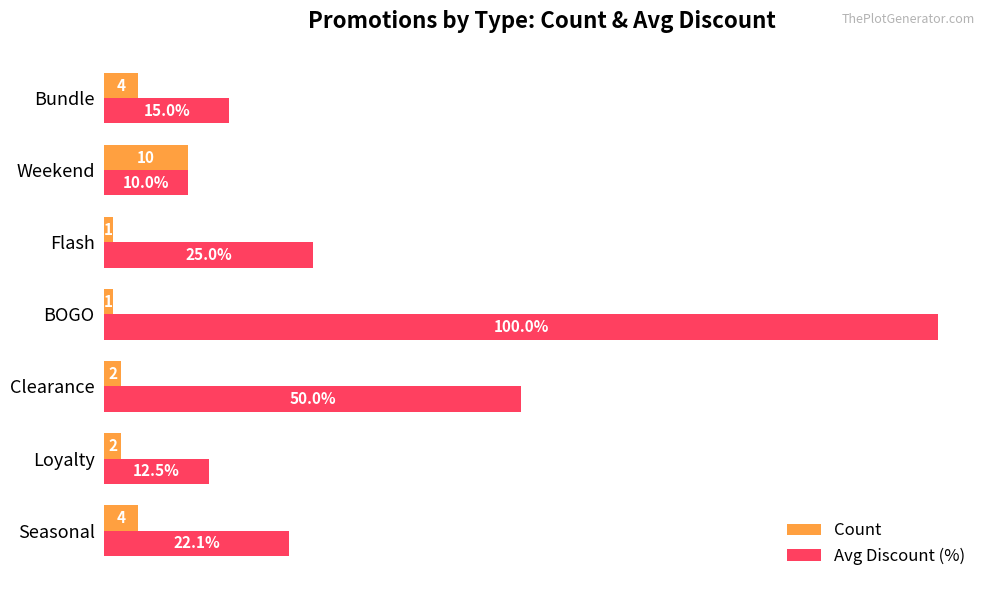

Is the value of Count at Seasonal greater than the value of Avg Discount (%) at Loyalty?

No